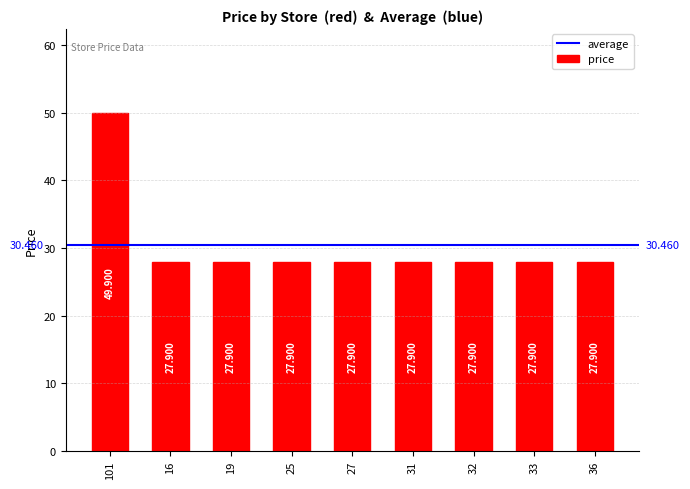

How many bars are there in total?

9